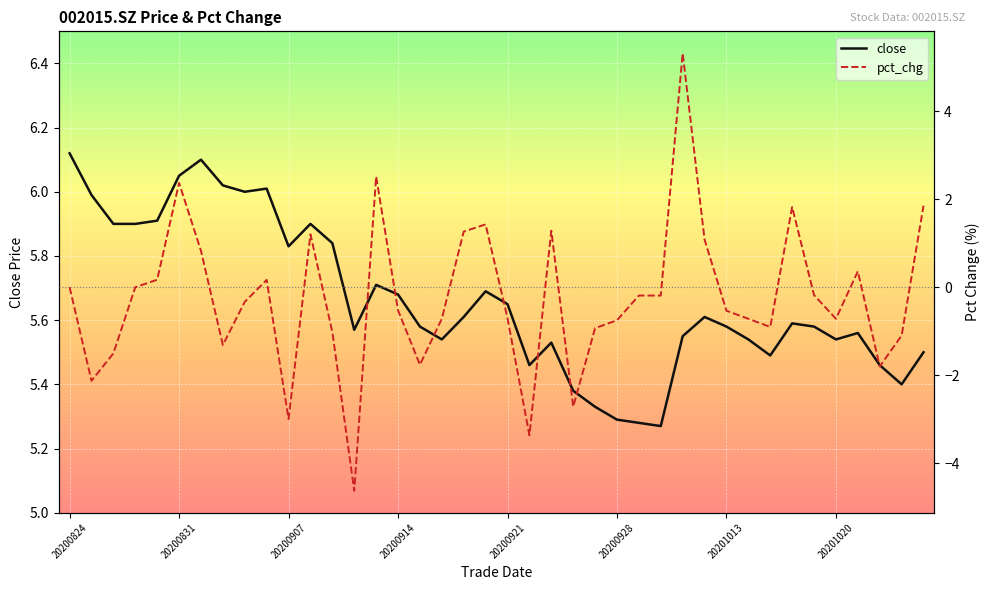

What is the sum of the pct_chg values at 32 and 9?

-0.7